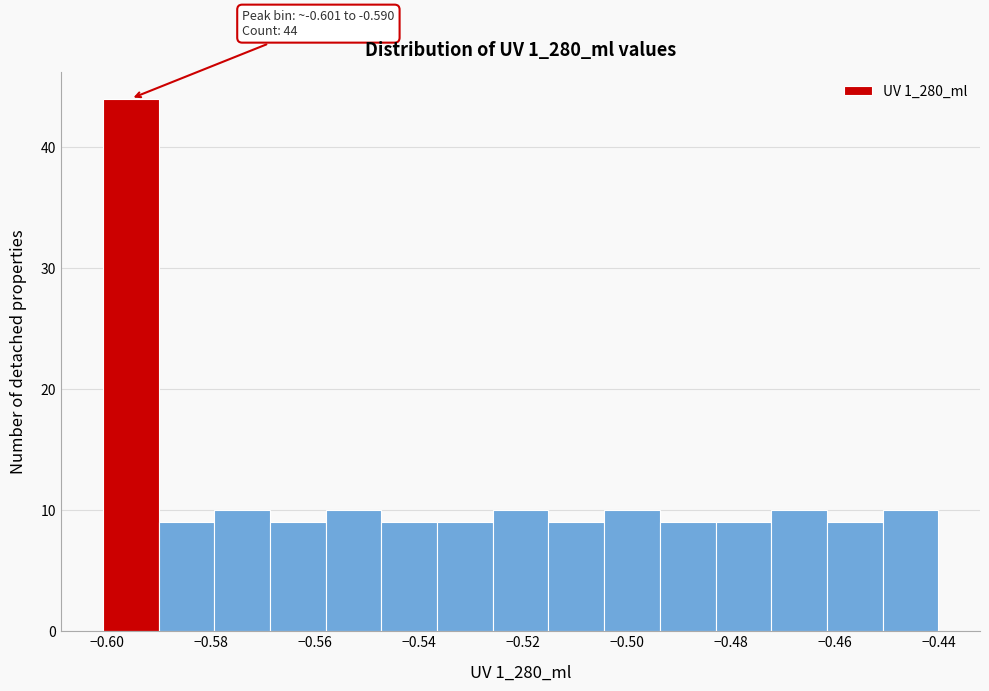

Which range on the x-axis has the tallest bar?

-0.600 to -0.590